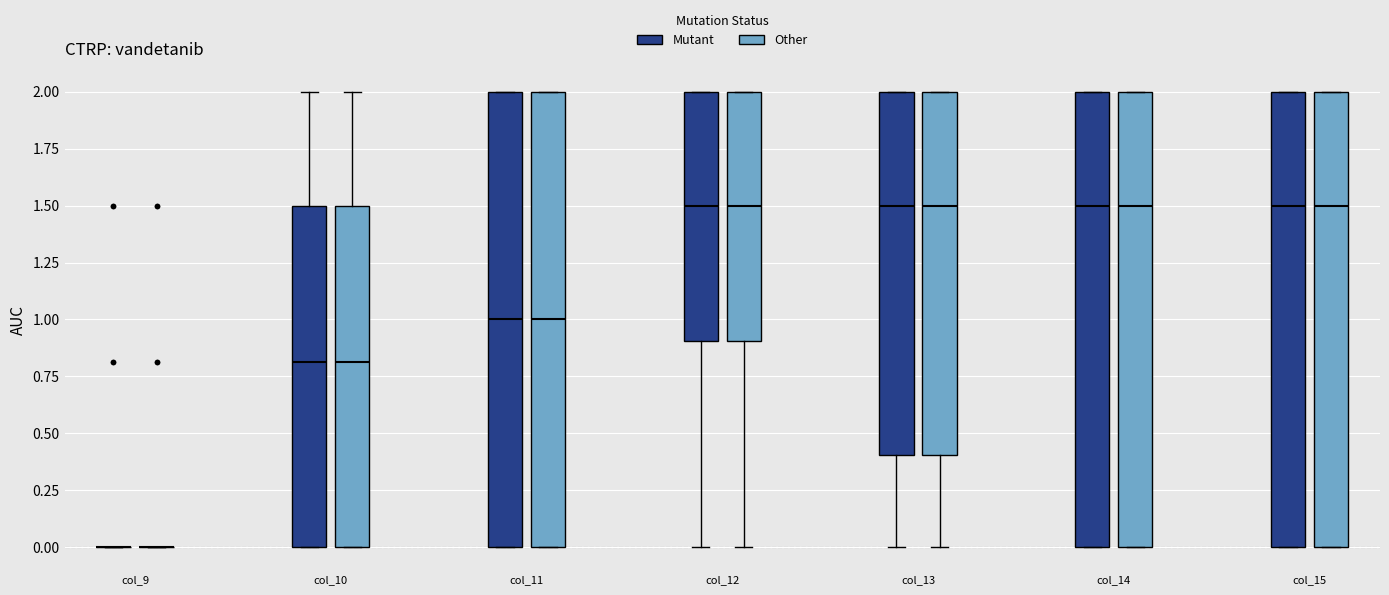

Reading left to right, read every box against the y-axis: the position of its median line, the range the box covers, and the ends of its whiskers. The values are not printed on the chart, so give them approximately, as read against the axis.

col_9 (Mutant): box collapsed to a line at 0.0, whiskers 0.0 to 0.0
col_9 (Other): box collapsed to a line at 0.0, whiskers 0.0 to 0.0
col_10 (Mutant): median 0.8, box 0.0 to 1.5, whiskers 0.0 to 2.0
col_10 (Other): median 0.8, box 0.0 to 1.5, whiskers 0.0 to 2.0
col_11 (Mutant): median 1.0, box 0.0 to 2.0, whiskers 0.0 to 2.0
col_11 (Other): median 1.0, box 0.0 to 2.0, whiskers 0.0 to 2.0
col_12 (Mutant): median 1.5, box 0.9 to 2.0, whiskers 0.0 to 2.0
col_12 (Other): median 1.5, box 0.9 to 2.0, whiskers 0.0 to 2.0
col_13 (Mutant): median 1.5, box 0.4 to 2.0, whiskers 0.0 to 2.0
col_13 (Other): median 1.5, box 0.4 to 2.0, whiskers 0.0 to 2.0
col_14 (Mutant): median 1.5, box 0.0 to 2.0, whiskers 0.0 to 2.0
col_14 (Other): median 1.5, box 0.0 to 2.0, whiskers 0.0 to 2.0
col_15 (Mutant): median 1.5, box 0.0 to 2.0, whiskers 0.0 to 2.0
col_15 (Other): median 1.5, box 0.0 to 2.0, whiskers 0.0 to 2.0